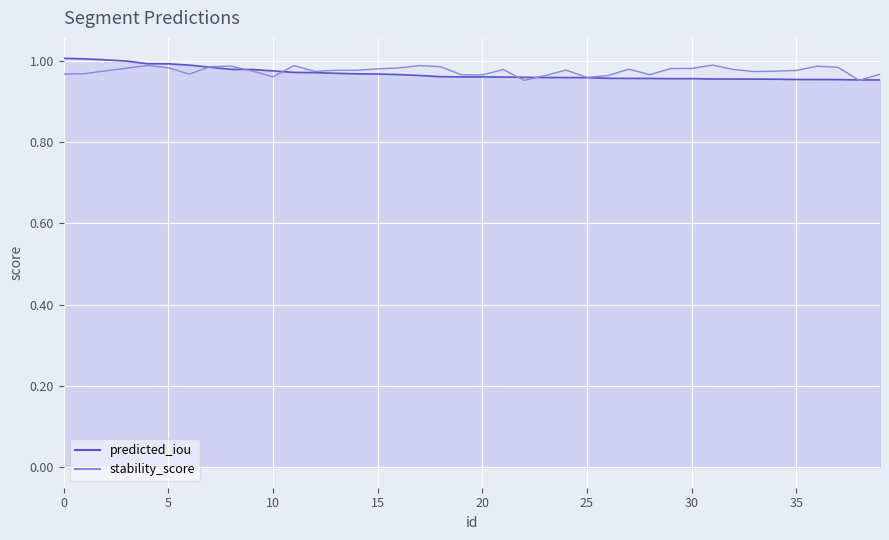

List the series in order of their overall mean, highest first.

stability_score, predicted_iou